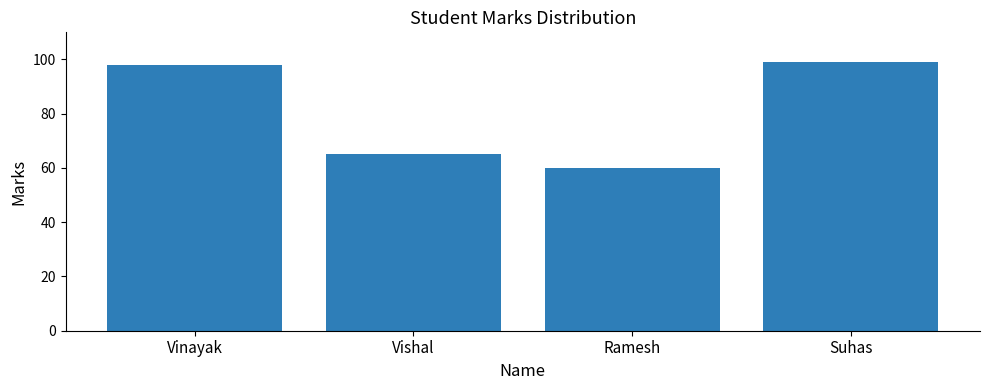

Which label corresponds to the largest value in the chart?

Suhas